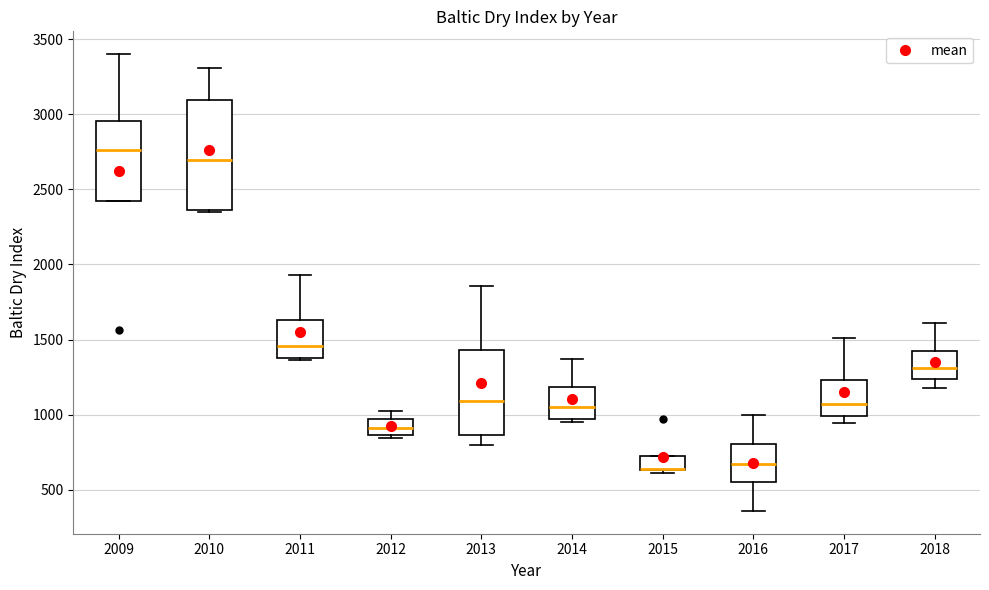

Reading left to right, read every box against the y-axis: the position of its median line, the range the box covers, and the ends of its whiskers. The values are not printed on the chart, so give them approximately, as read against the axis.

2009: median 2750, box 2450 to 2950, whiskers 2450 to 3400
2010: median 2700, box 2350 to 3100, whiskers 2350 to 3300
2011: median 1450, box 1400 to 1650, whiskers 1350 to 1950
2012: median 900, box 850 to 950, whiskers 850 (just below the box's lower edge) to 1000
2013: median 1100, box 850 to 1450, whiskers 800 to 1850
2014: median 1050, box 950 to 1200, whiskers 950 (just below the box's lower edge) to 1350
2015: median 650 (drawn on the box's lower edge), box 650 to 700, whiskers 600 to 700
2016: median 650, box 550 to 800, whiskers 350 to 1000
2017: median 1050, box 1000 to 1250, whiskers 950 to 1500
2018: median 1300, box 1250 to 1450, whiskers 1200 to 1600